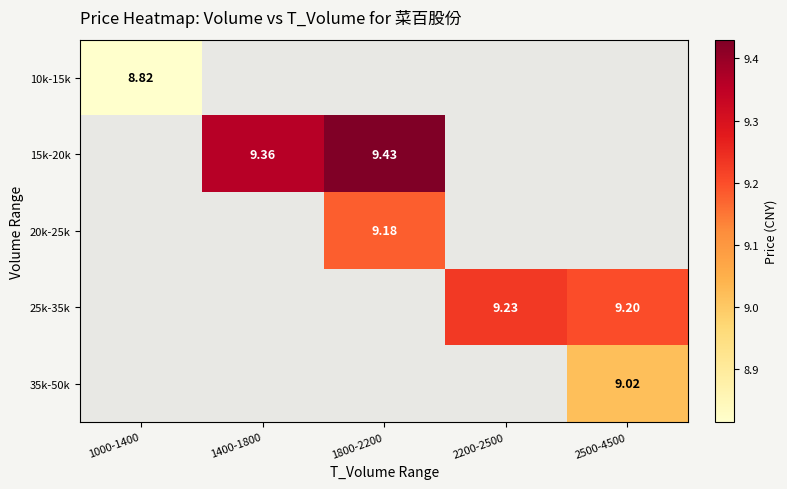

How many series are shown in this chart?

5